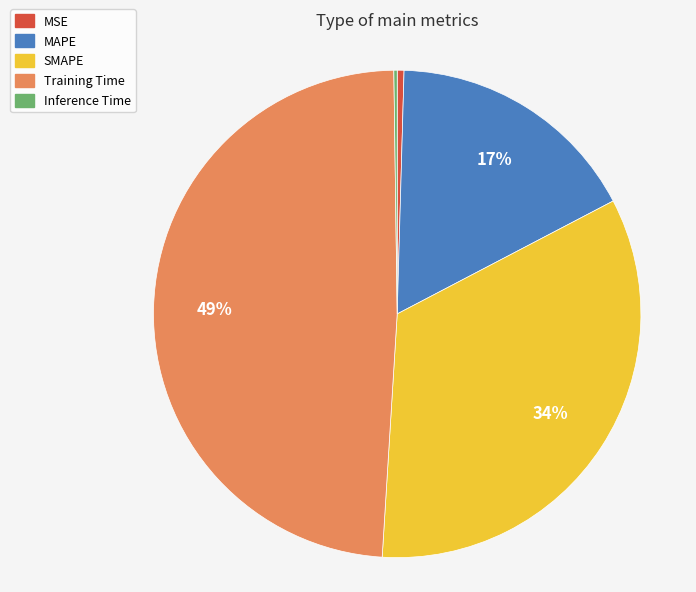

To the nearest percent, what percentage of the pie is Training Time?

49%